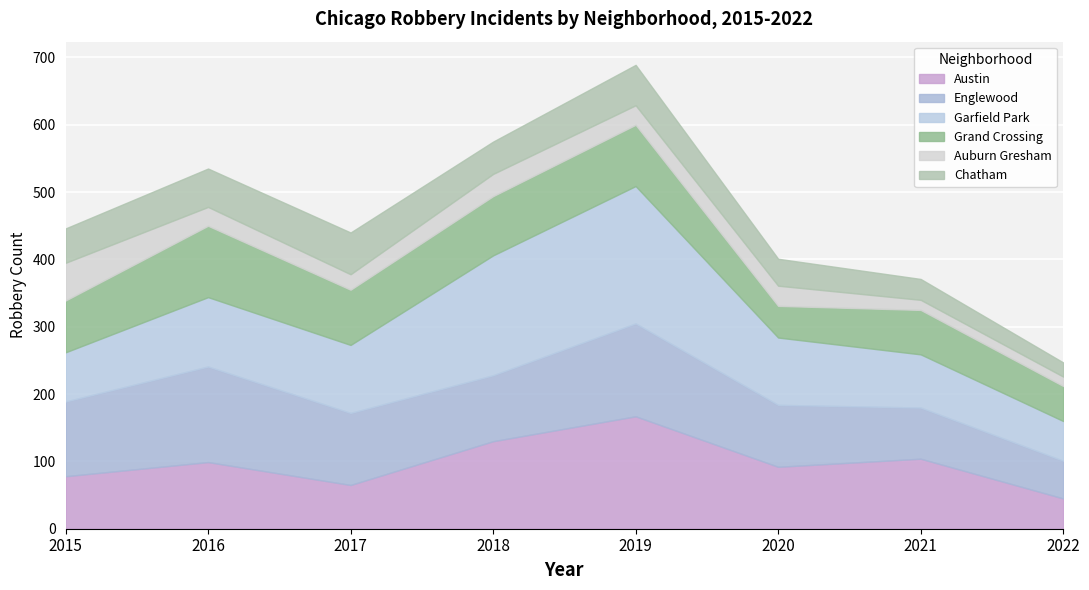

The value of Auburn Gresham at 2017 is 8. True or false?

False